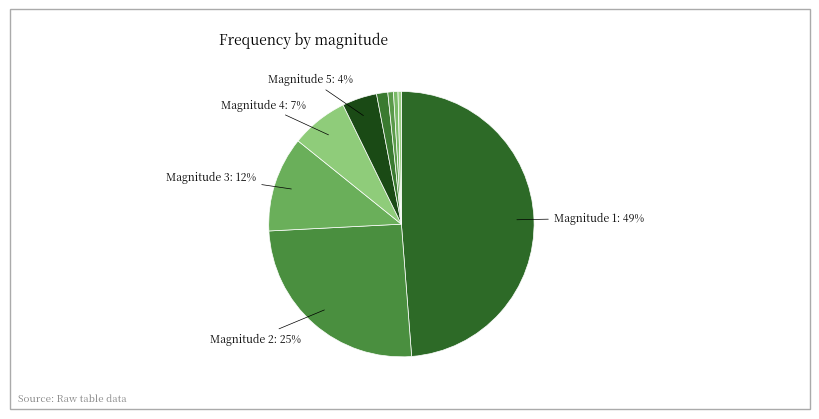

Count the number of slices in the pie.

9